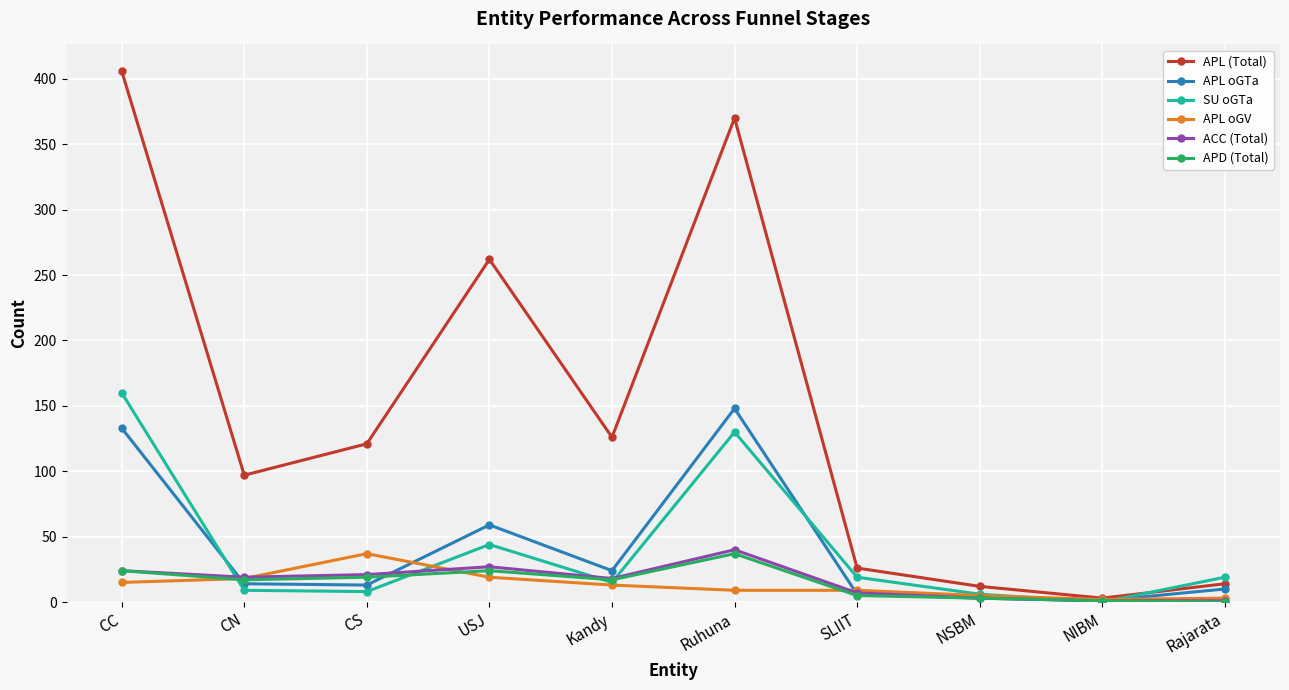

Is the value of APL (Total) at USJ greater than the value of APD (Total) at Ruhuna?

Yes